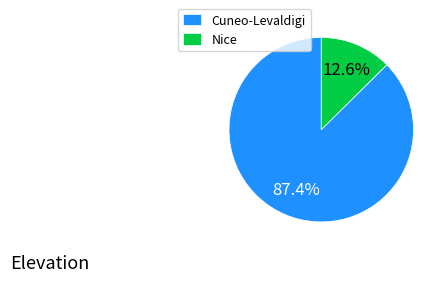

Rank the categories by value from highest to lowest.

Cuneo-Levaldigi, Nice